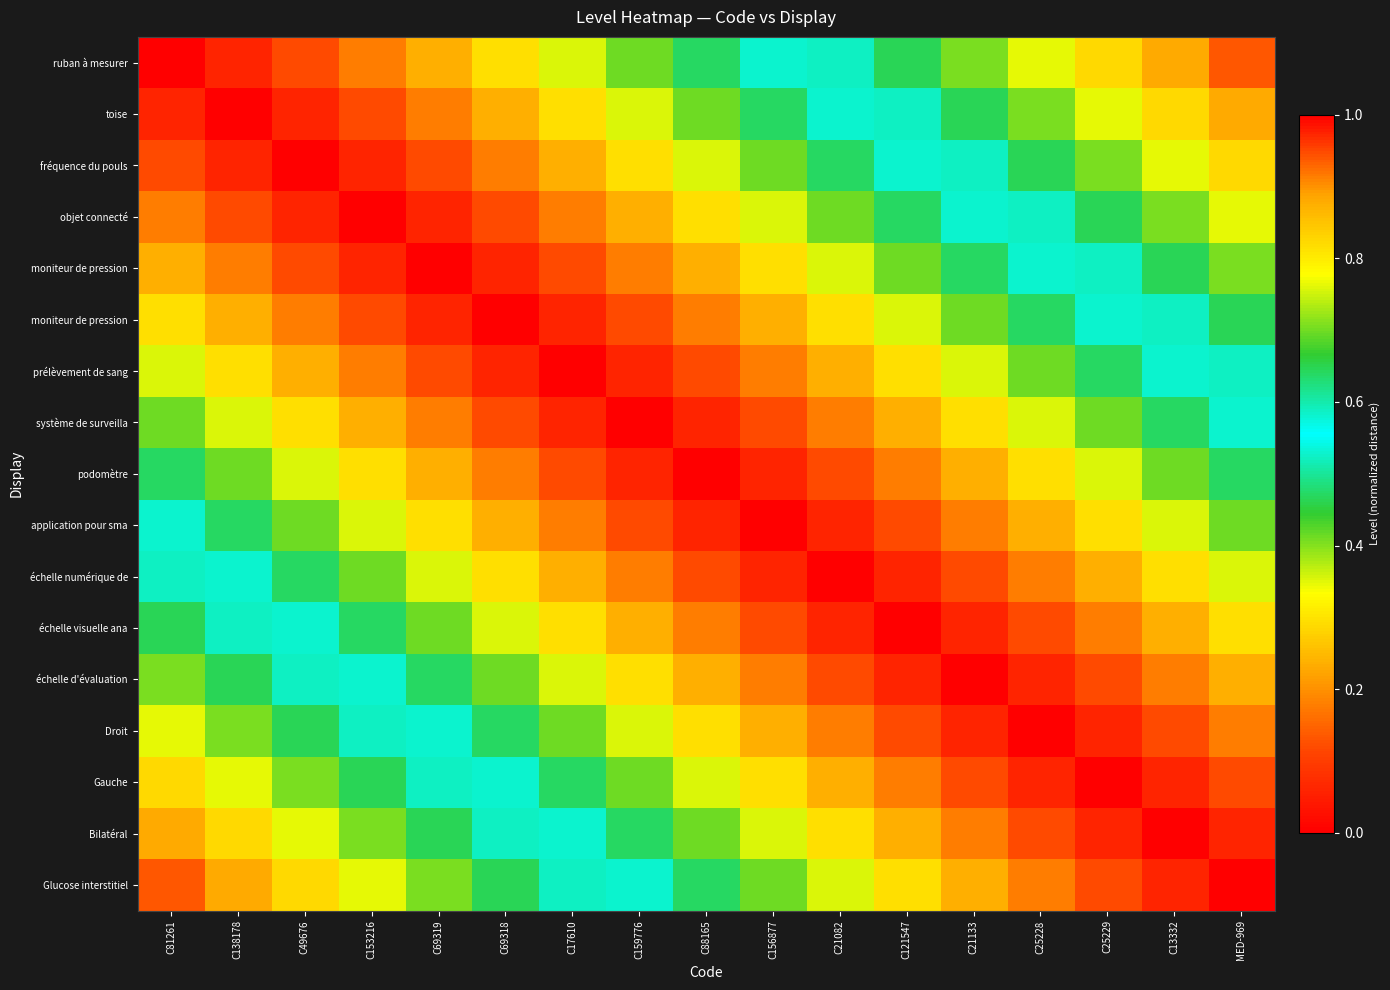

Count the number of data series in this chart.

17